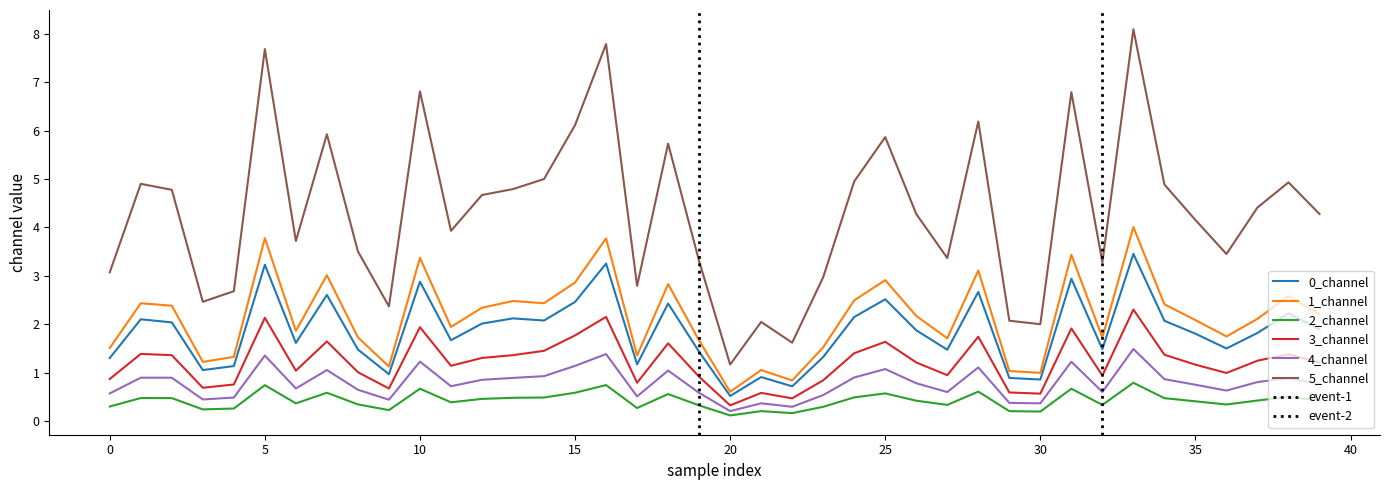

Rank the series at 19 from highest to lowest value.

5_channel, 1_channel, 0_channel, 3_channel, 4_channel, 2_channel